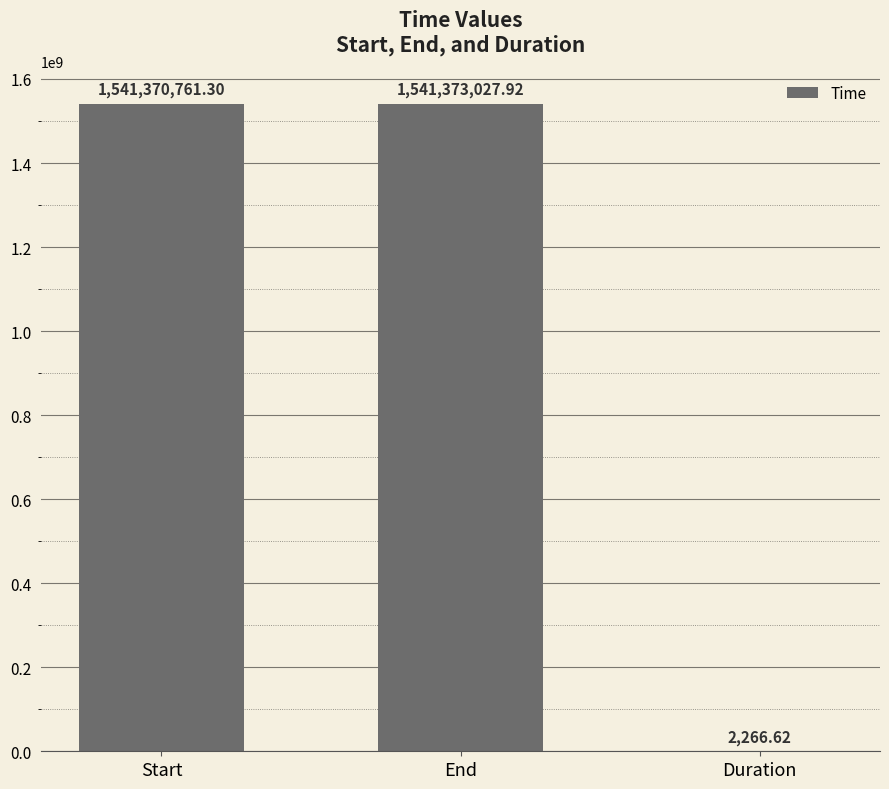

How many distinct data groups are displayed?

1